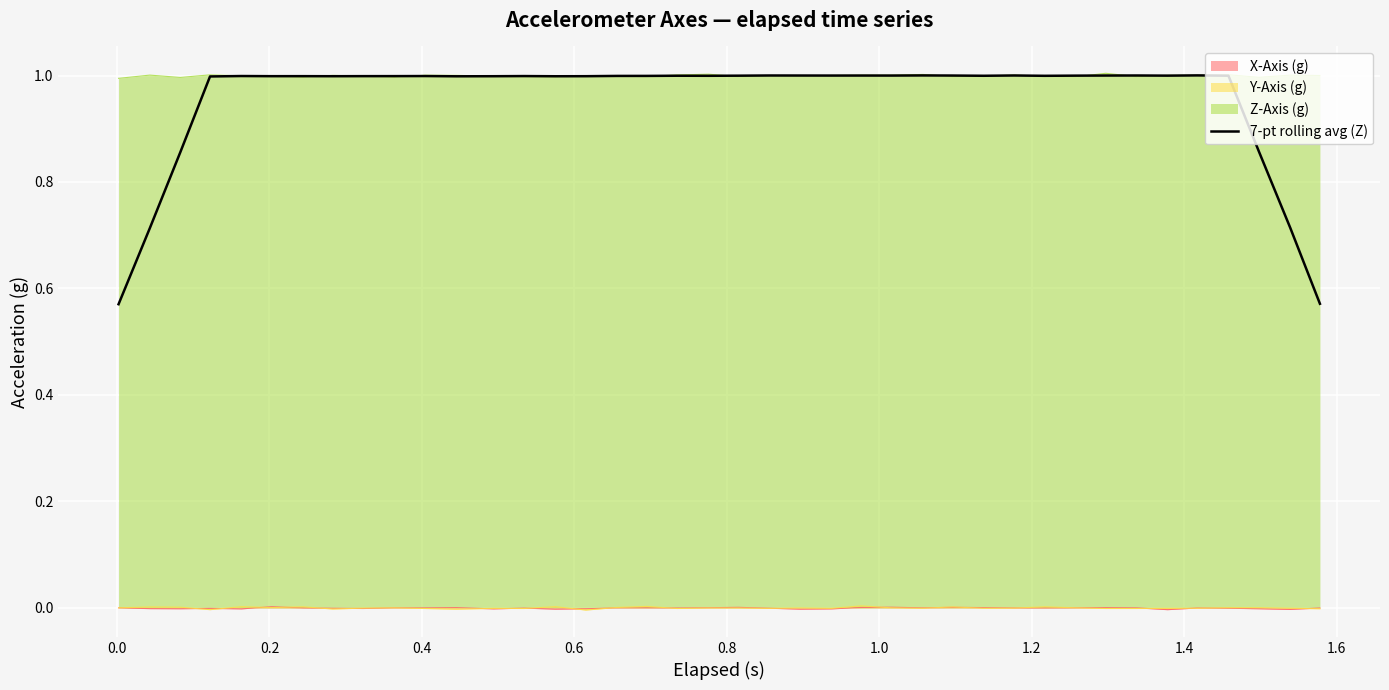

Which series has the widest spread of values?

7-pt rolling avg (Z)